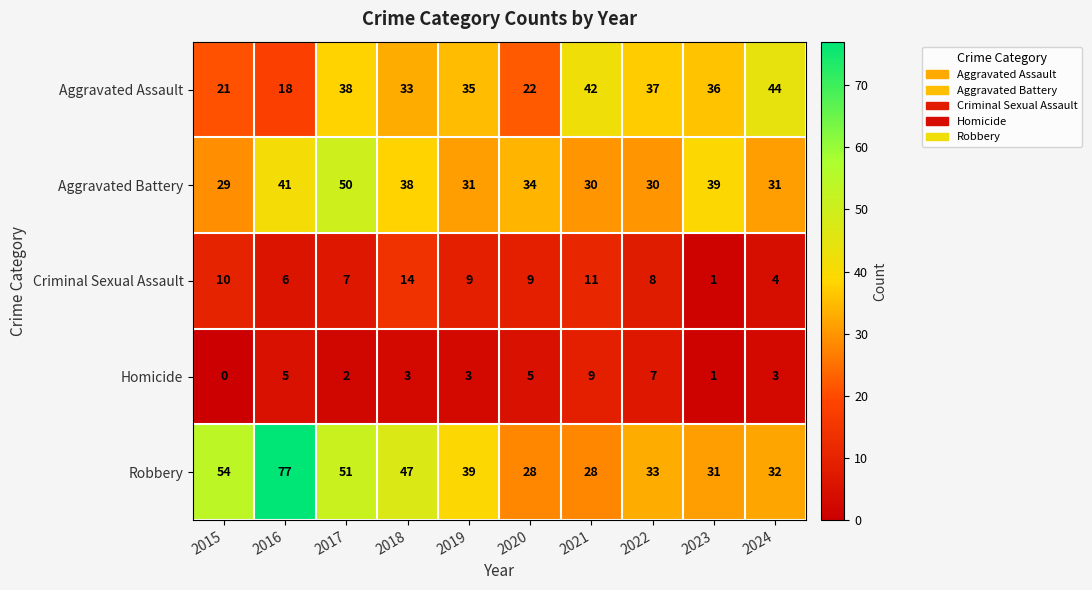

List the series in order of their peak value, lowest first.

Homicide, Criminal Sexual Assault, Aggravated Assault, Aggravated Battery, Robbery